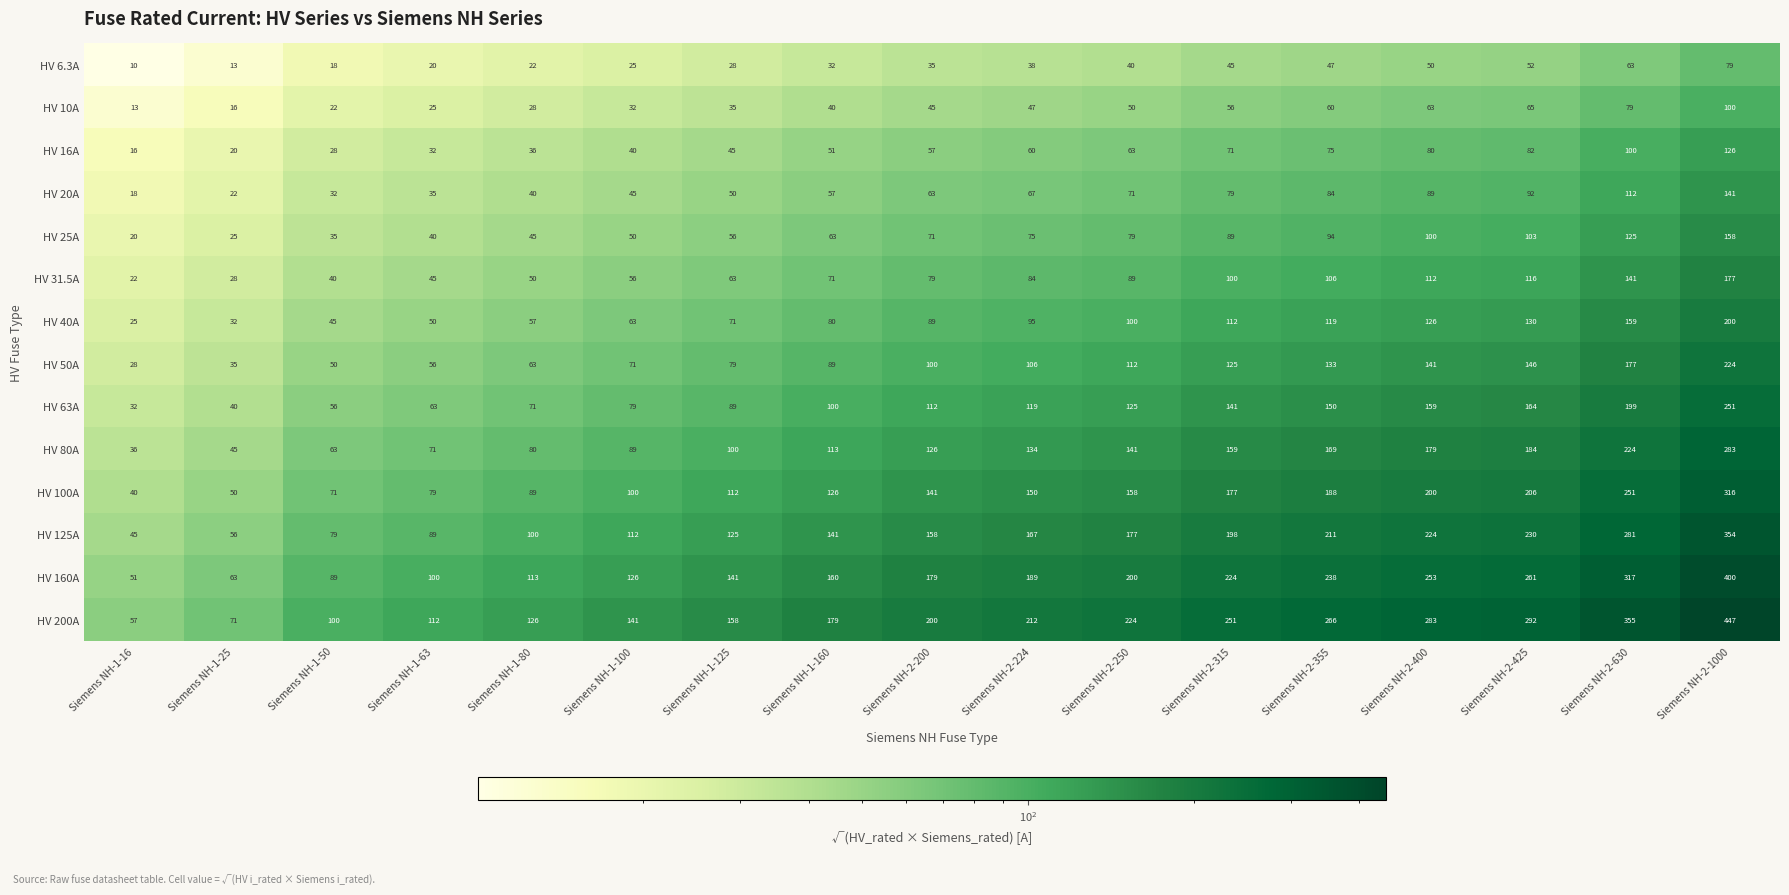

At which category is the sum across all series the highest?

Siemens NH-2-1000